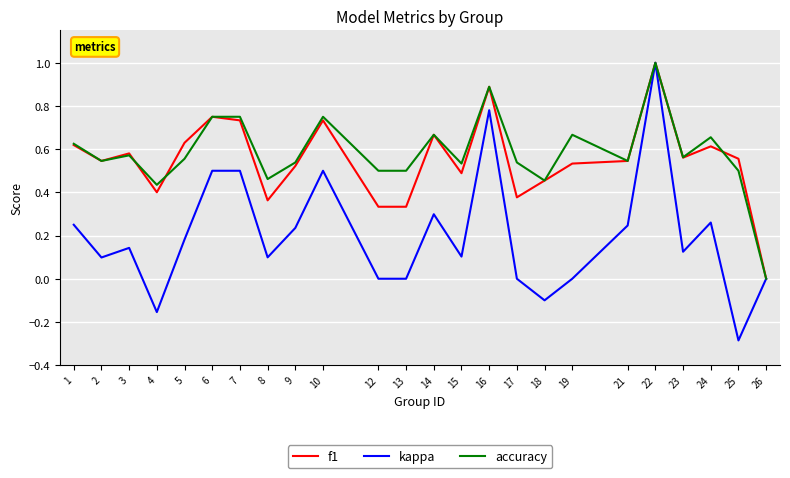

What is the total value across all series at 21?

1.3